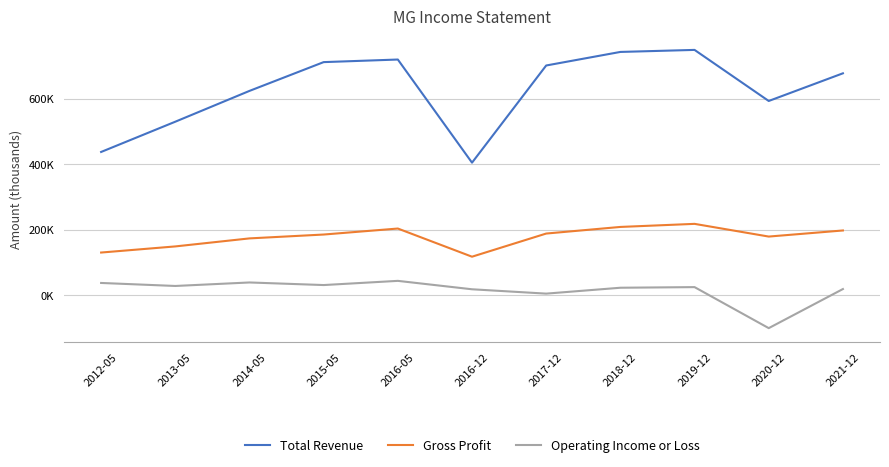

What are all the series names shown in the legend?

Total Revenue, Gross Profit, Operating Income or Loss